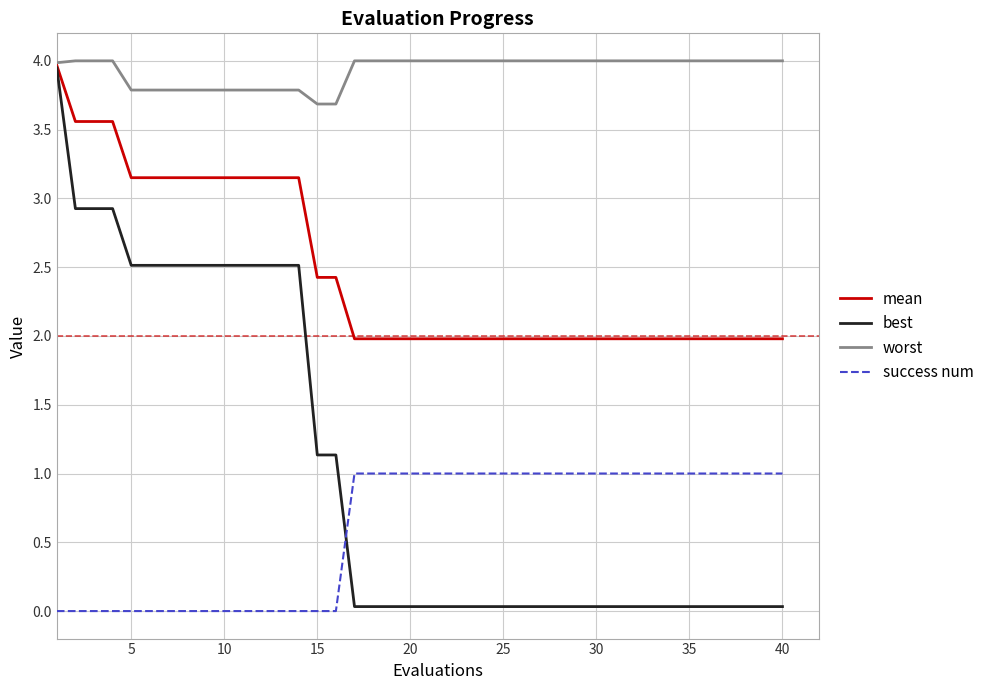

True or false: success num and mean cross at least once.

False